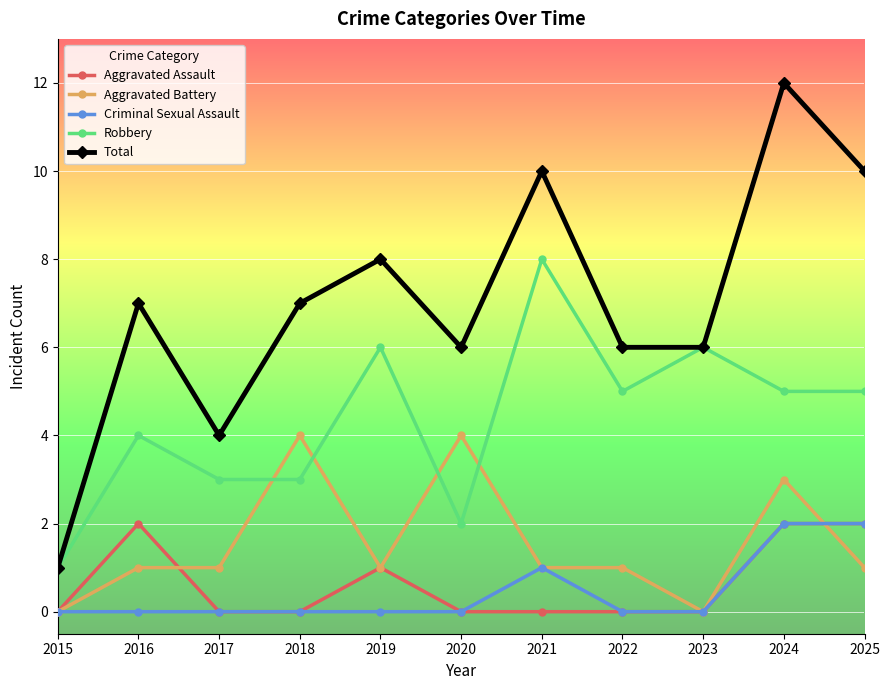

What is the maximum value shown in the chart?

12